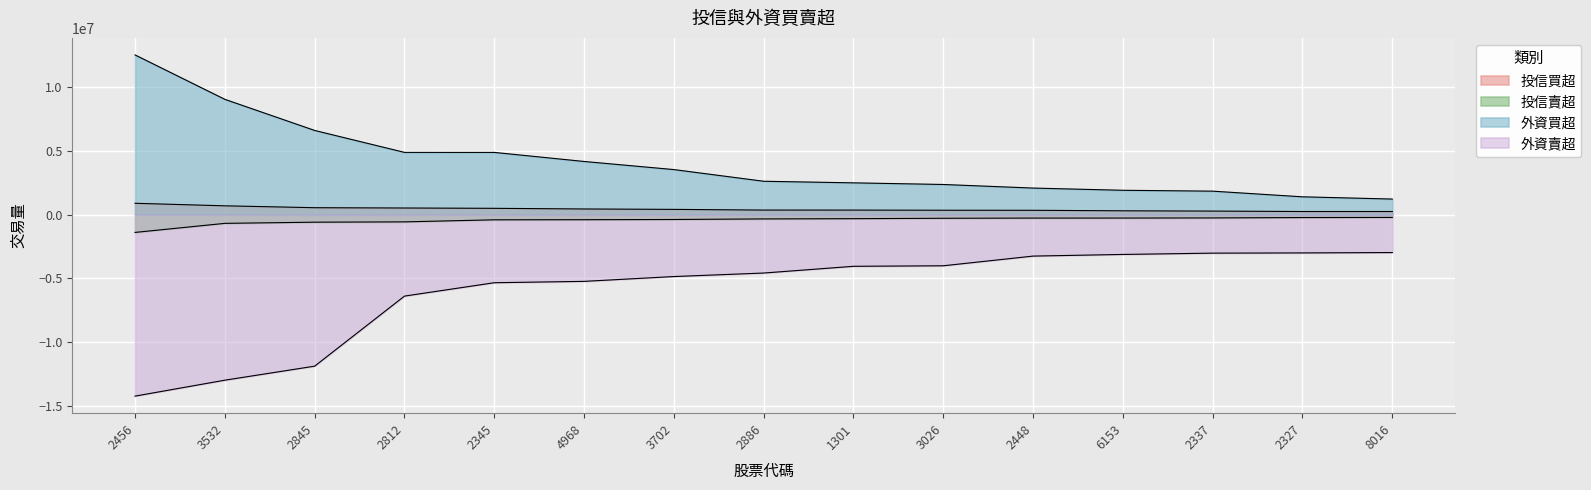

What position from the left is 2345?

5